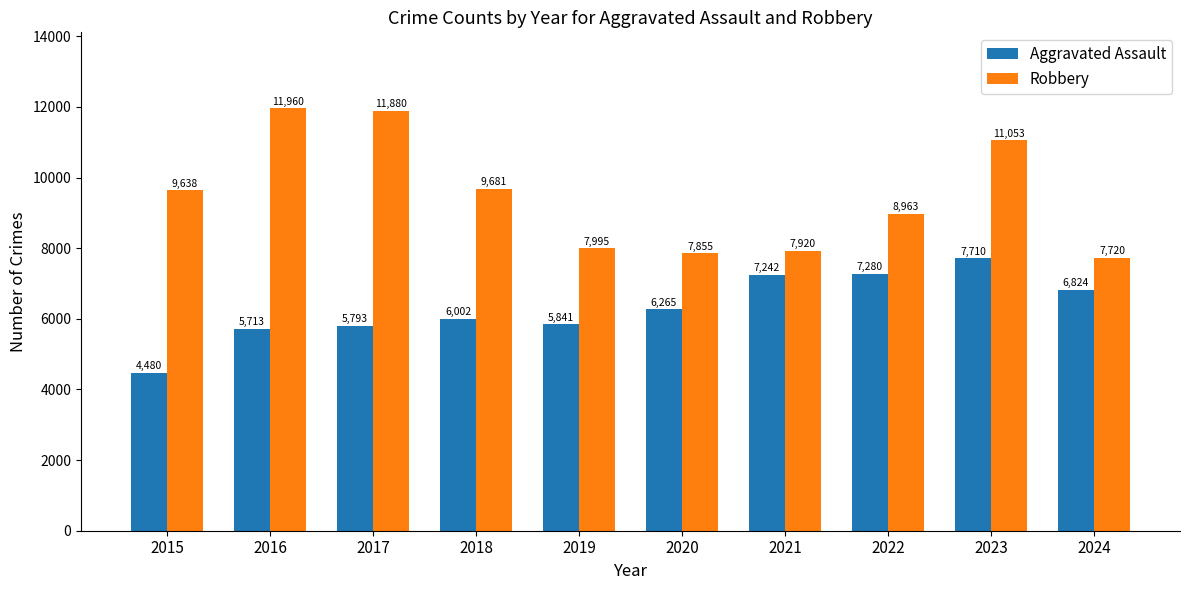

How many data points in Robbery are less than 9638?

5